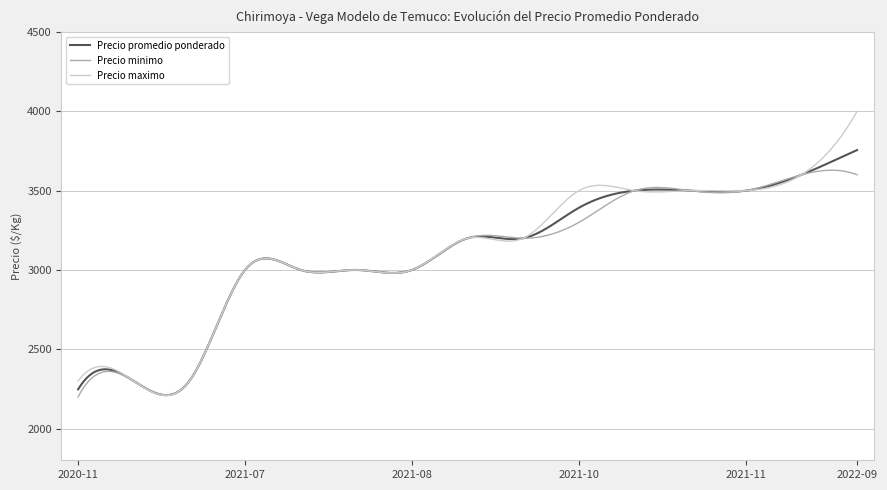

True or false: Precio maximo has more than 0 points higher than both neighbors.

True